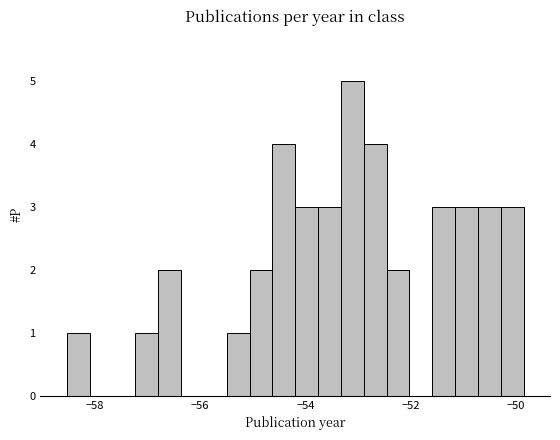

Around what value on the x-axis is the tallest bar? Give the approximate position of its centre, as read against the axis.

-53.2